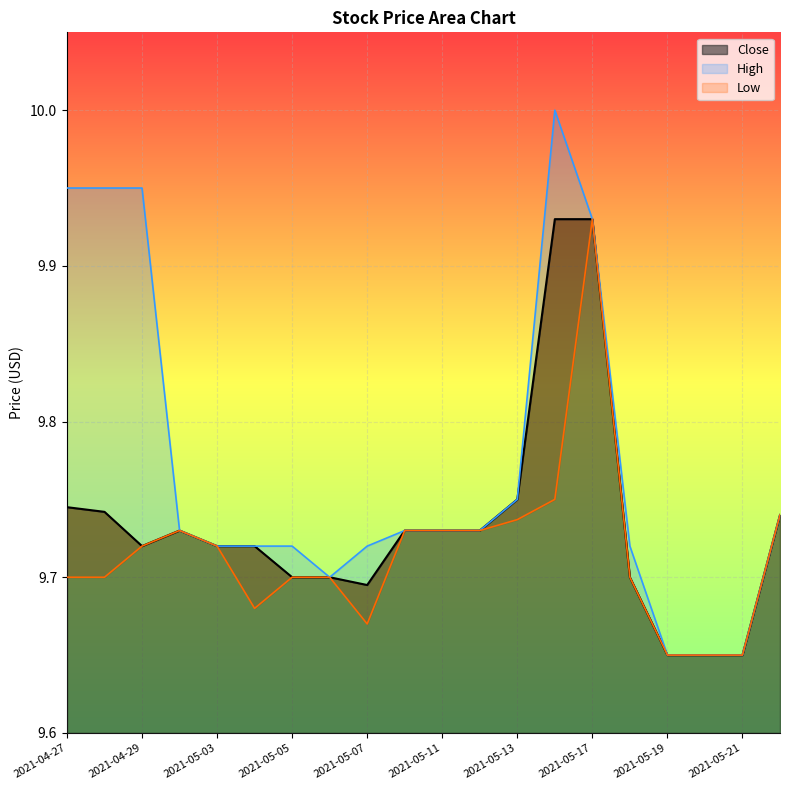

Reading left to right, what are all the values shown in this chart?

2021-04-27=9.7	2021-04-28=9.7	2021-04-29=9.7	2021-04-30=9.7	2021-05-03=9.7	2021-05-04=9.7	2021-05-05=9.7	2021-05-06=9.7	2021-05-07=9.7	2021-05-10=9.7	2021-05-11=9.7	2021-05-12=9.7	2021-05-13=9.8	2021-05-14=9.9	2021-05-17=9.9	2021-05-18=9.7	2021-05-19=9.6	2021-05-20=9.6	2021-05-21=9.6	2021-05-24=9.7